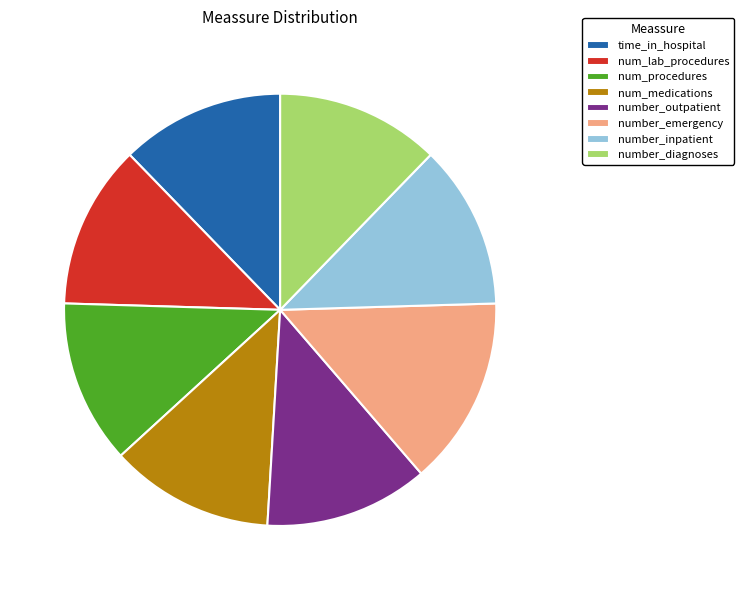

Combined, do number_diagnoses and number_emergency account for over 50%?

No